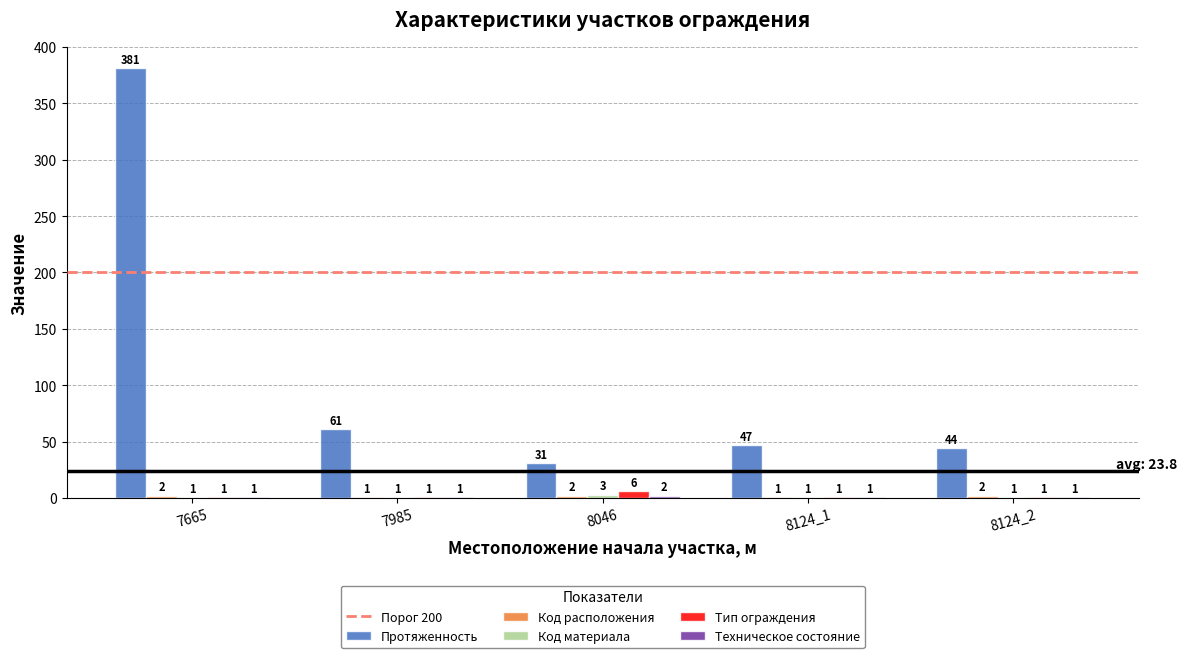

What is the sum of all Тип ограждения values?

10